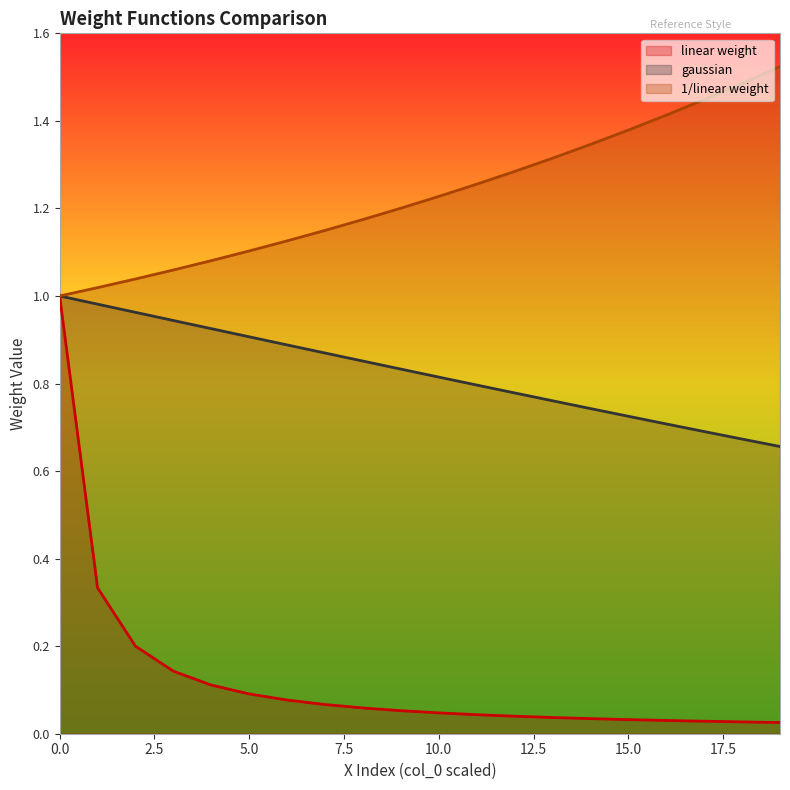

Reading left to right, transcribe all the data shown in this chart.

linear weight: 0=1.0	1=0.3	2=0.2	3=0.1	4=0.1	5=0.1	6=0.1	7=0.1	8=0.1	9=0.1	10=0.0	11=0.0	12=0.0	13=0.0	14=0.0	15=0.0	16=0.0	17=0.0	18=0.0	19=0.0
gaussian: 0=1.0	1=1.0	2=1.0	3=0.9	4=0.9	5=0.9	6=0.9	7=0.9	8=0.9	9=0.8	10=0.8	11=0.8	12=0.8	13=0.8	14=0.7	15=0.7	16=0.7	17=0.7	18=0.7	19=0.7
1/linear weight: 0=1.0	1=1.0	2=1.0	3=1.1	4=1.1	5=1.1	6=1.1	7=1.1	8=1.2	9=1.2	10=1.2	11=1.3	12=1.3	13=1.3	14=1.3	15=1.4	16=1.4	17=1.4	18=1.5	19=1.5